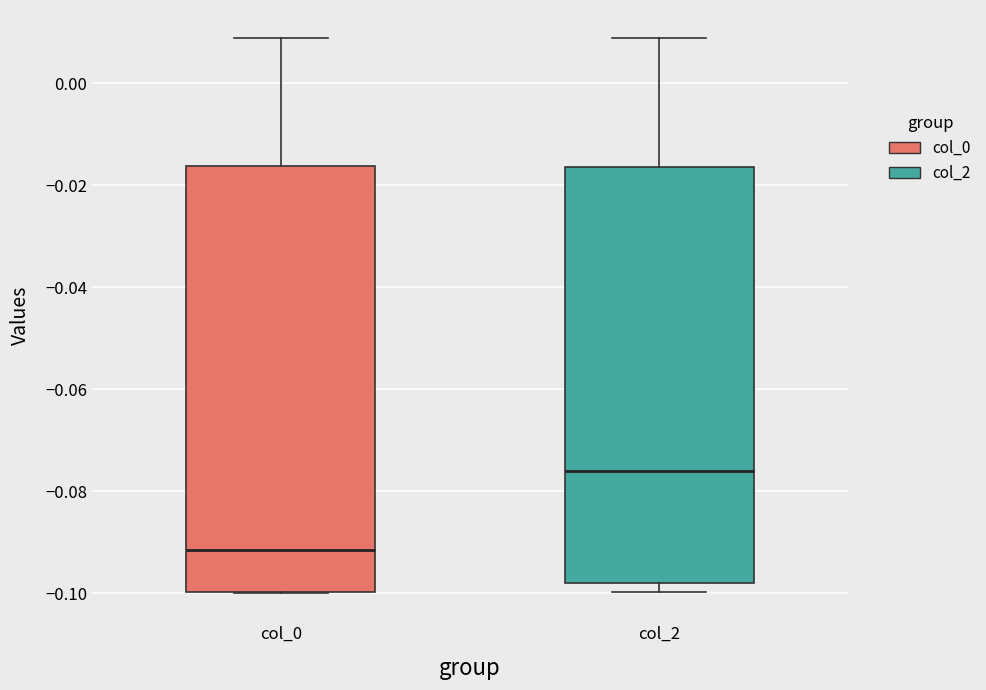

Which box has the lowest median line?

col_0